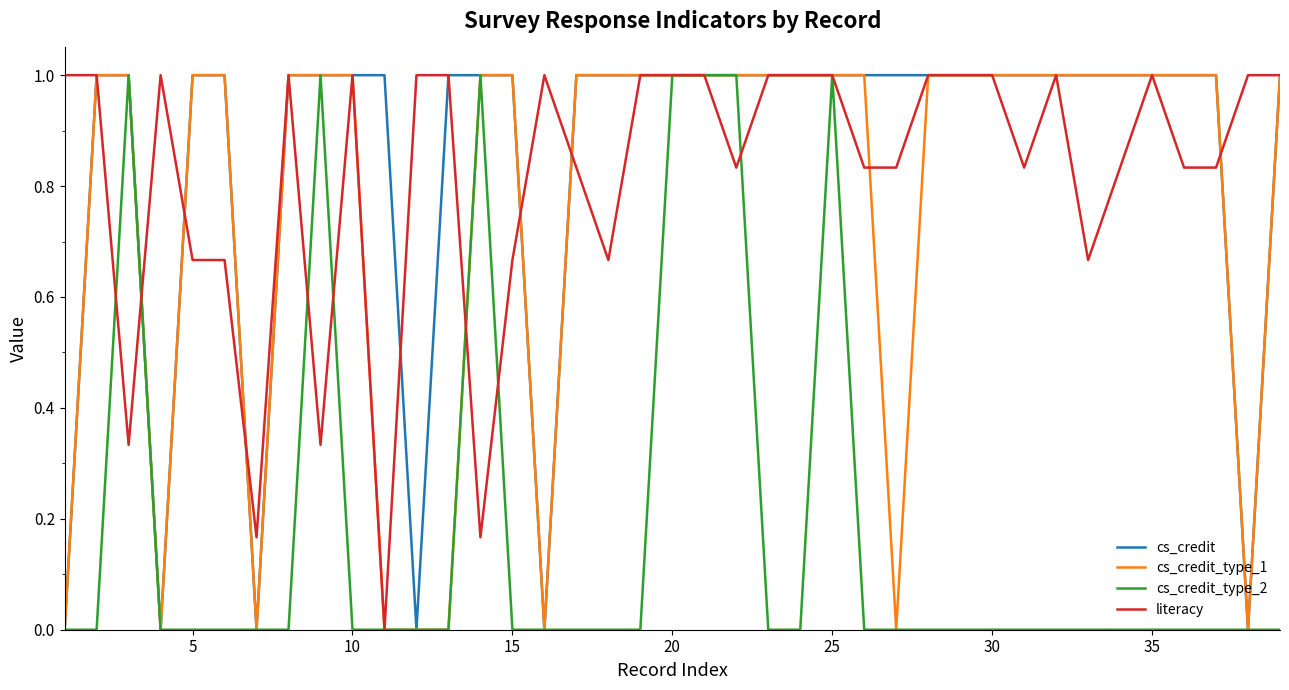

After their last crossing, which series has the higher values: cs_credit_type_2 or literacy?

literacy